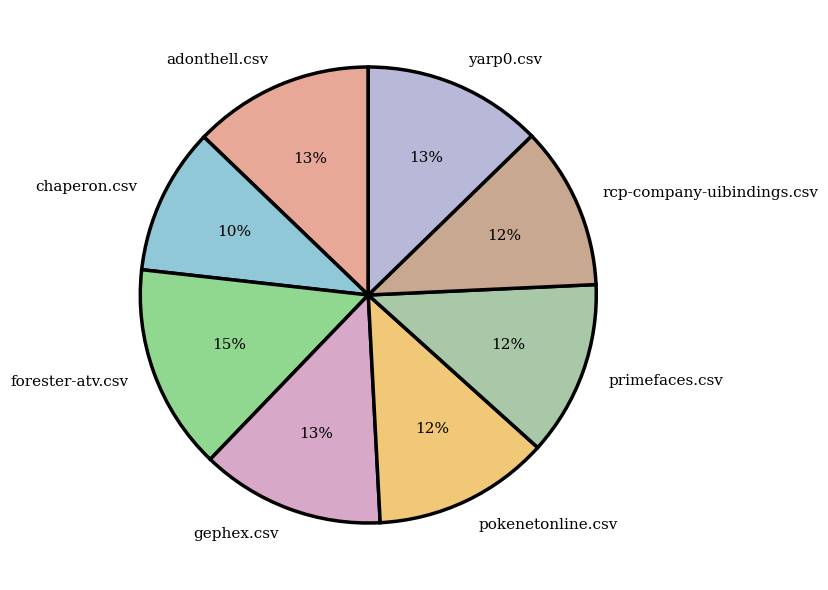

How many segments does this pie chart have?

8